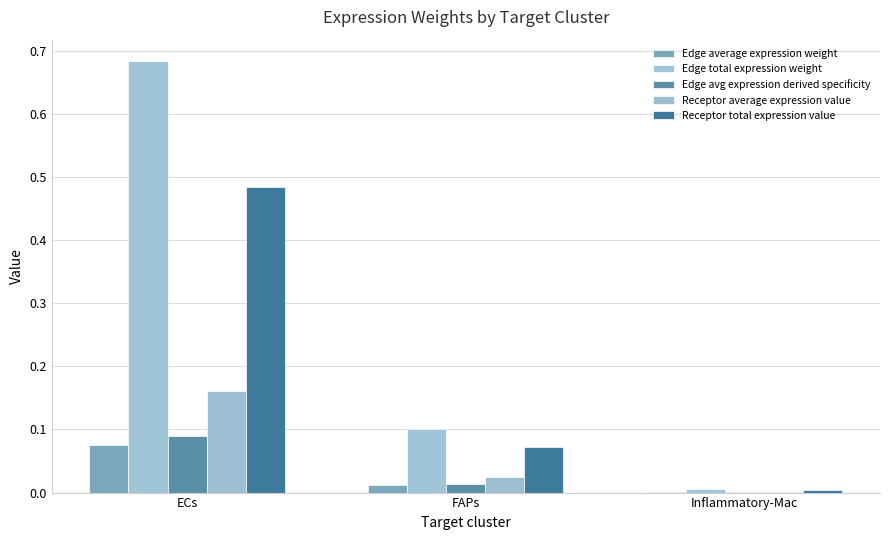

The value of Edge average expression weight at Inflammatory-Mac is 0.0. True or false?

False